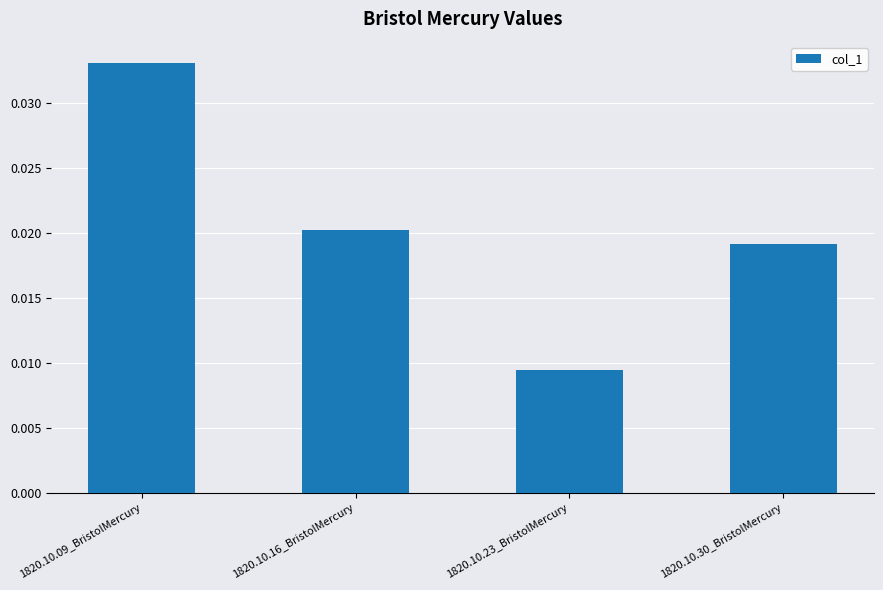

What is the label of the 3rd bar from the right?

1820.10.16_BristolMercury